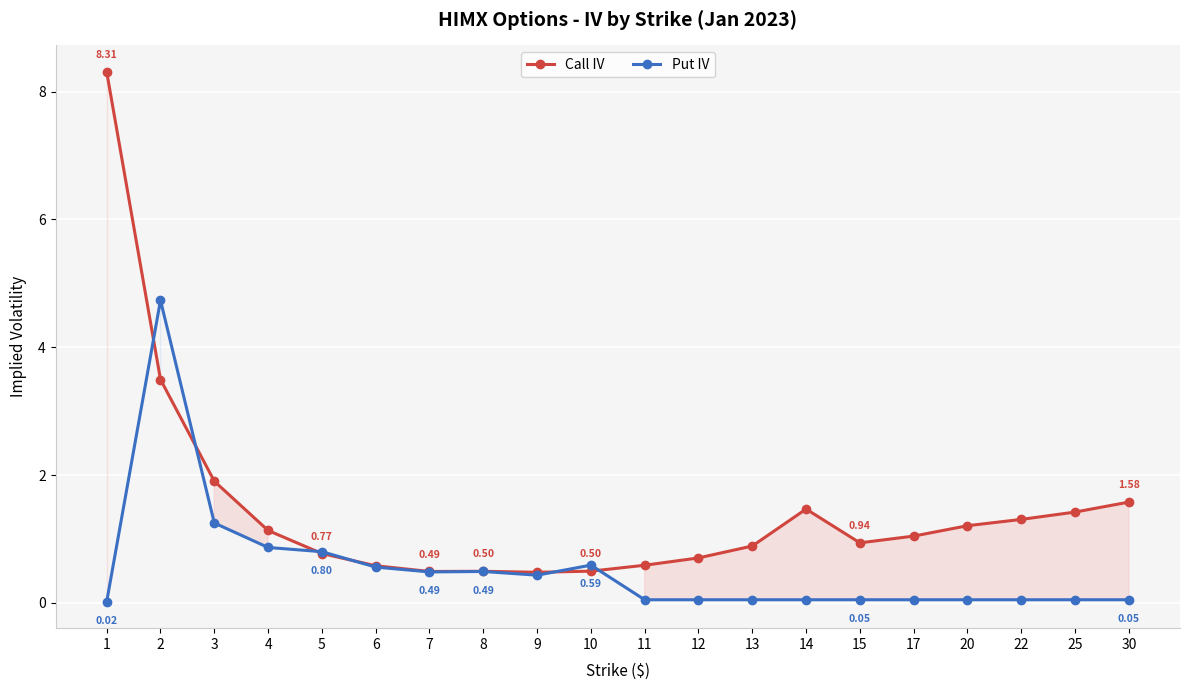

Where do Call IV and Put IV first cross each other?

1 and 2